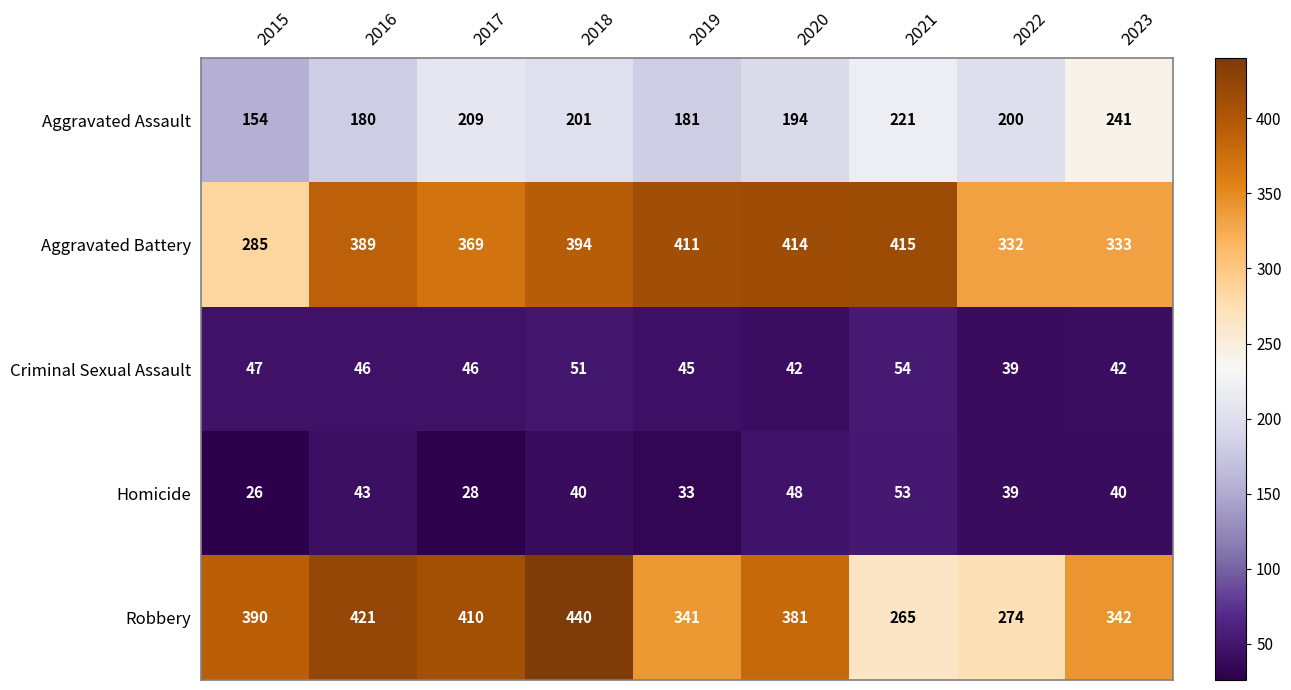

Where does the Robbery series first go above 381?

2015